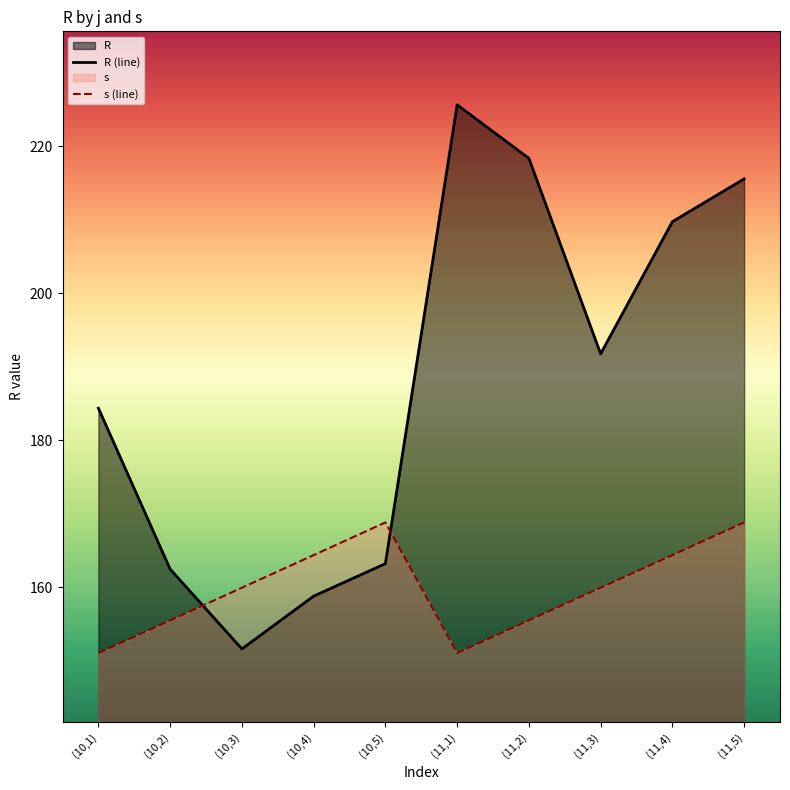

What is the sum of all R values?

1881.4